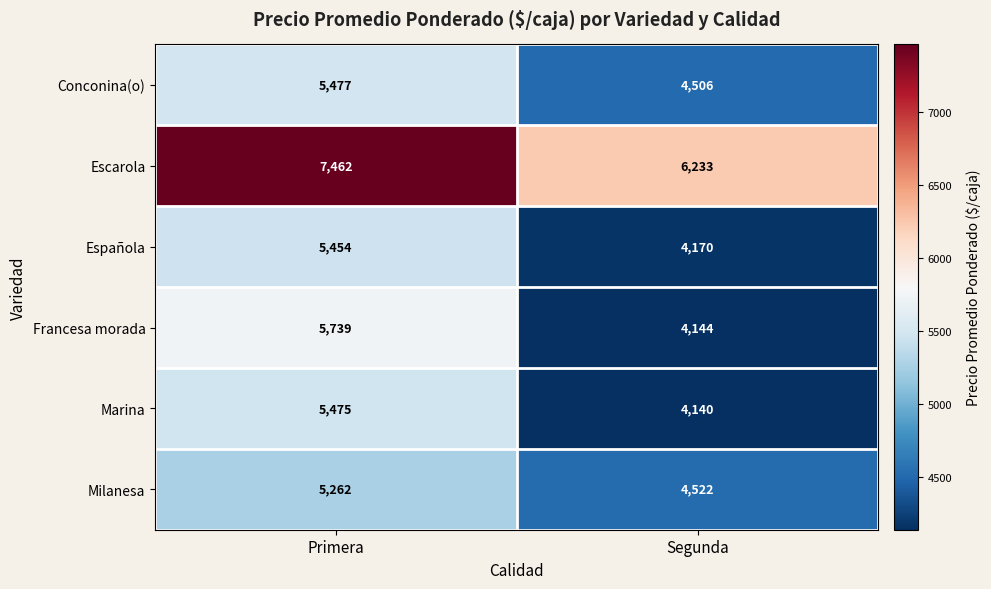

What is the greatest value displayed?

7462